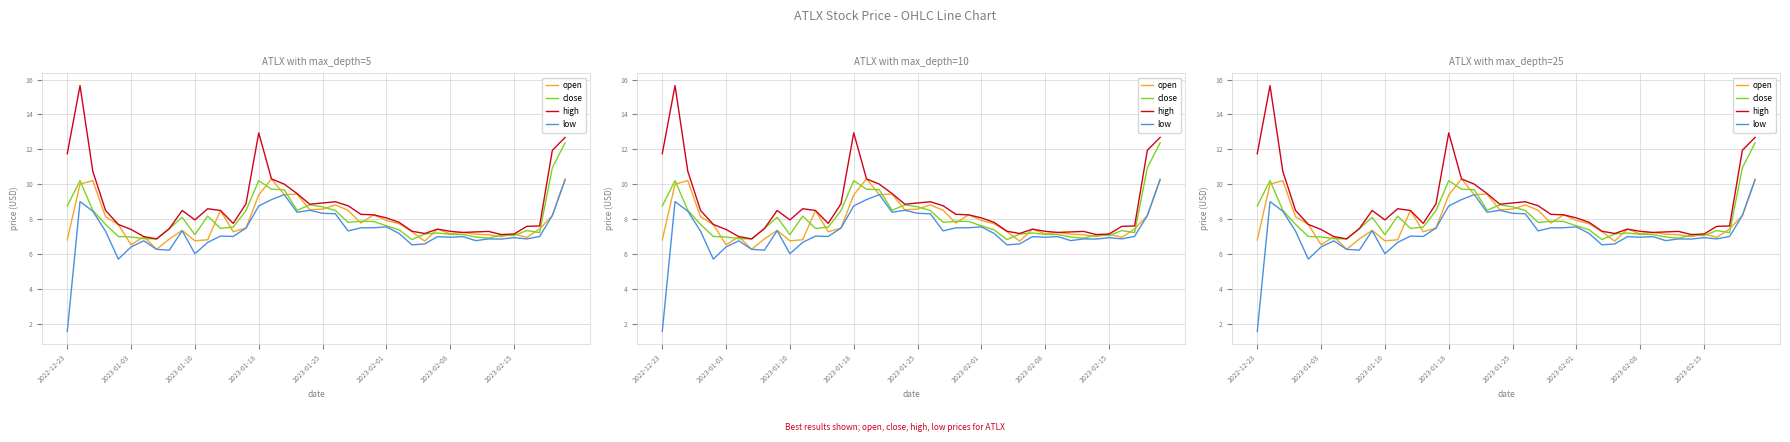

How many values in the high series exceed 8?

21